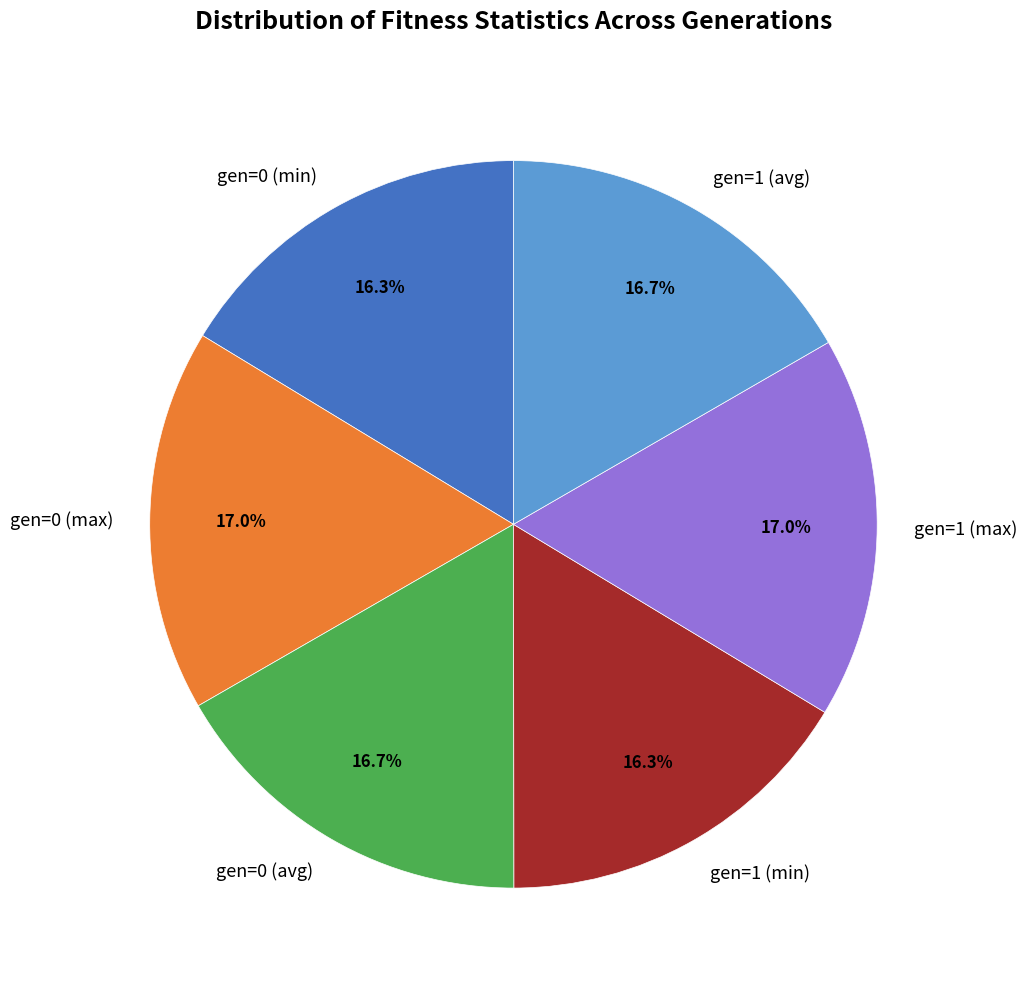

Count the number of slices in the pie.

6